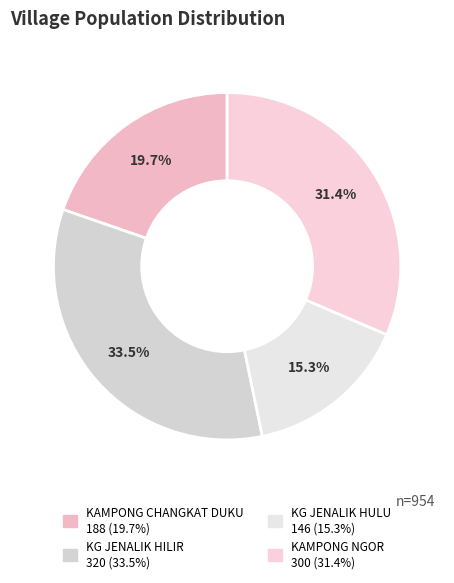

Rank the categories by value from lowest to highest.

KG JENALIK HULU, KAMPONG CHANGKAT DUKU, KAMPONG NGOR, KG JENALIK HILIR